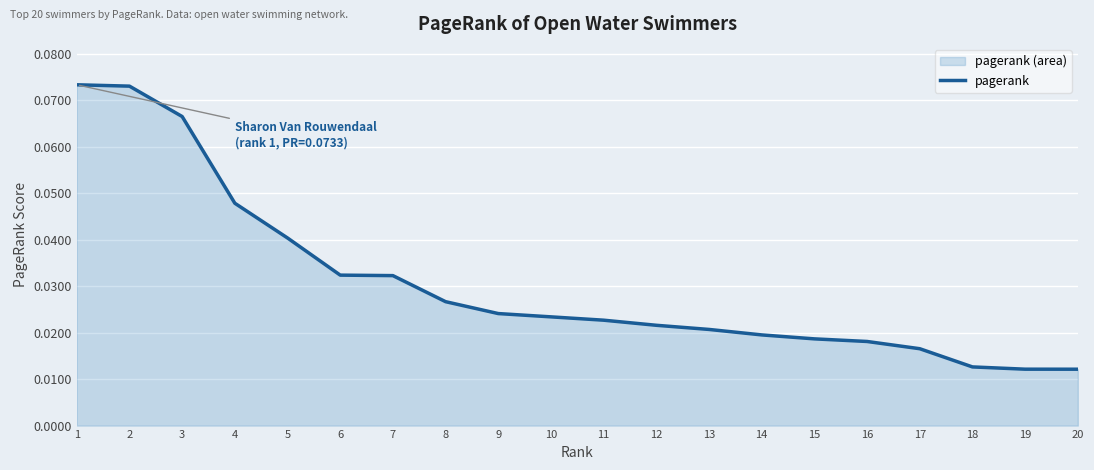

Which label corresponds to the largest value in the chart?

1